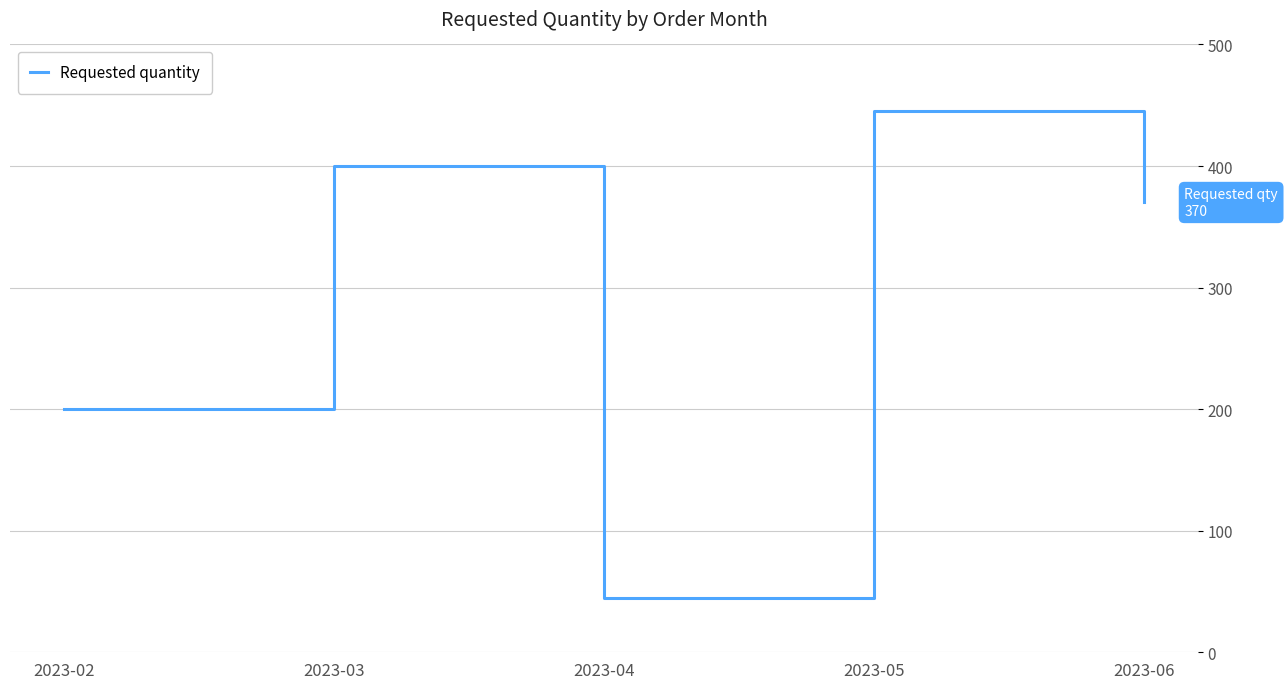

What is the change in value from 2023-03 to 2023-04?

-355